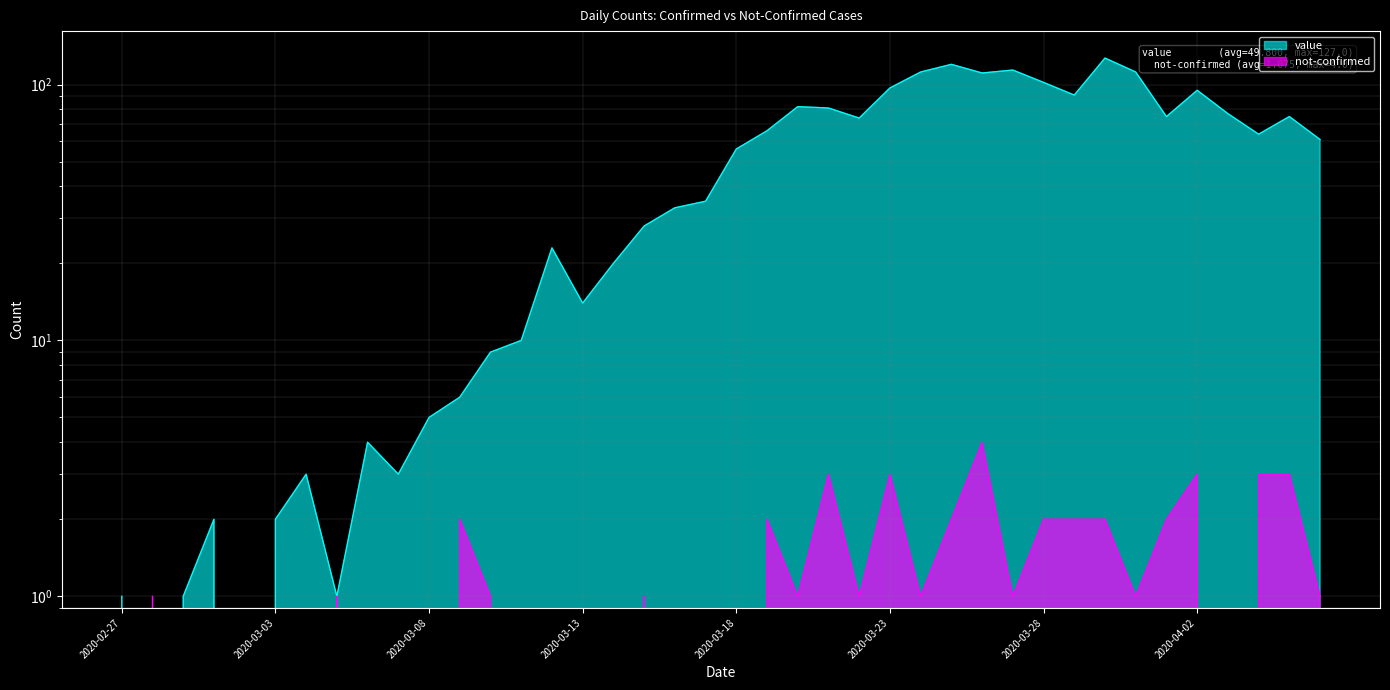

What is the label of the 1st point from the left?

2020-02-27